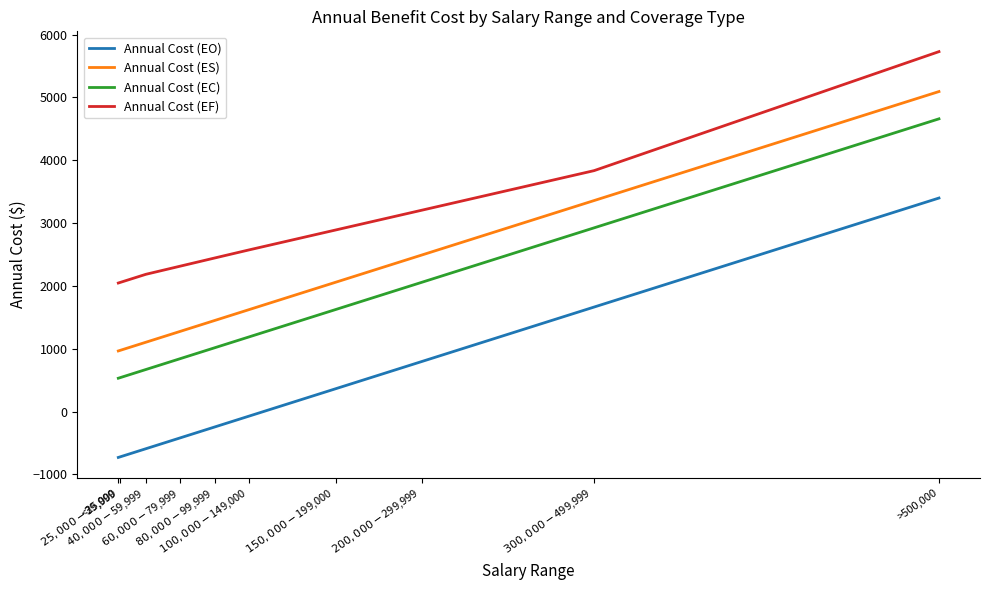

What is the sum of the Annual Cost (EC) values at $100,000-$149,000 and <25,000?

1720.9